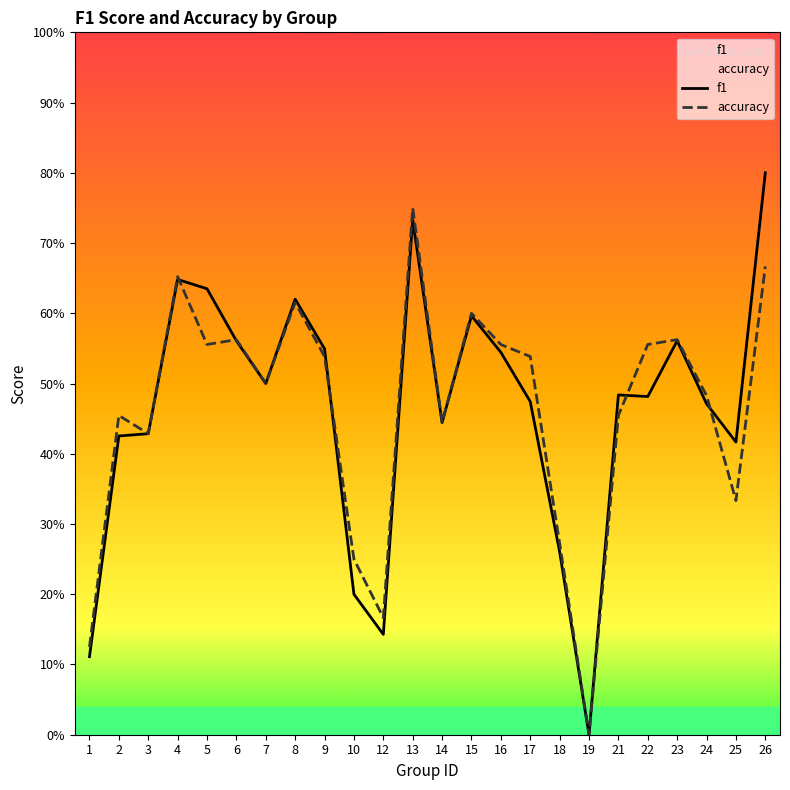

Where is f1 nearest to the value 0?

19